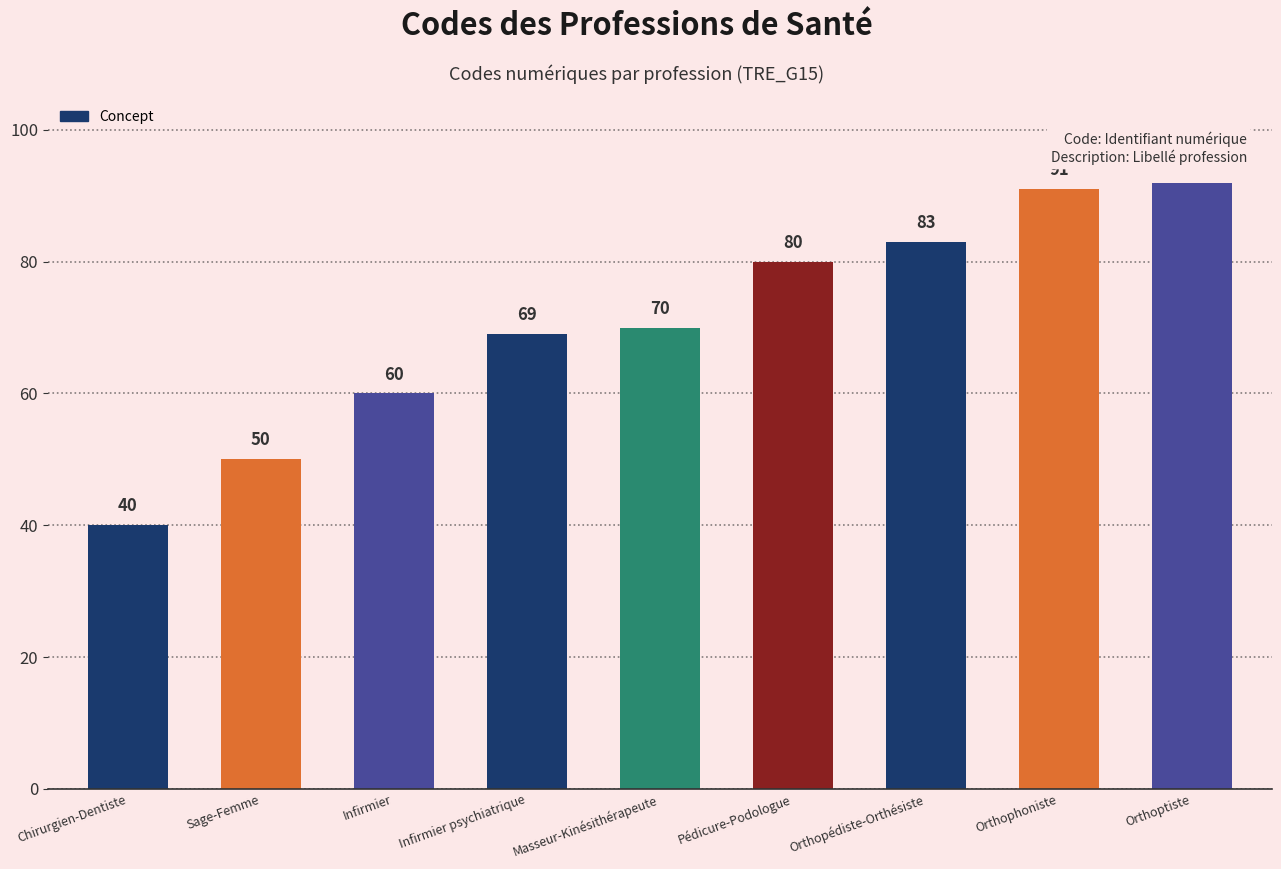

Reading right to left, extract all data points from this chart.

Orthoptiste=92	Orthophoniste=91	Orthopédiste-Orthésiste=83	Pédicure-Podologue=80	Masseur-Kinésithérapeute=70	Infirmier psychiatrique=69	Infirmier=60	Sage-Femme=50	Chirurgien-Dentiste=40